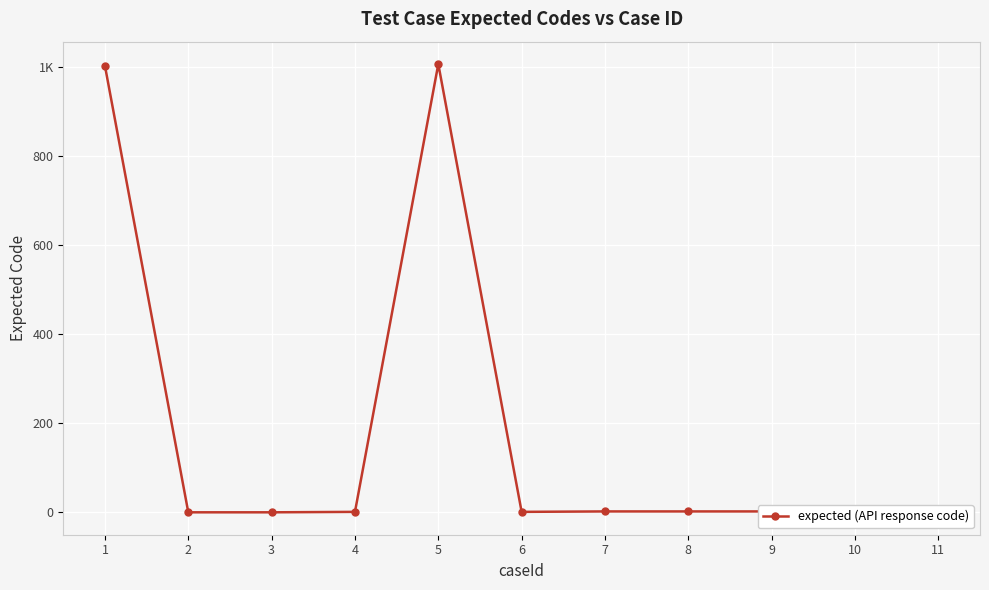

Where is the first local maximum?

5